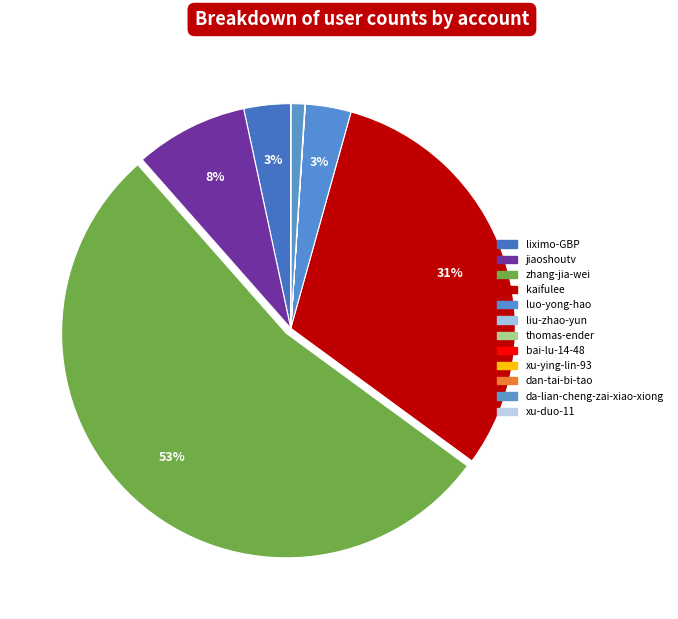

True or false: kaifulee accounts for 16% of the total.

False